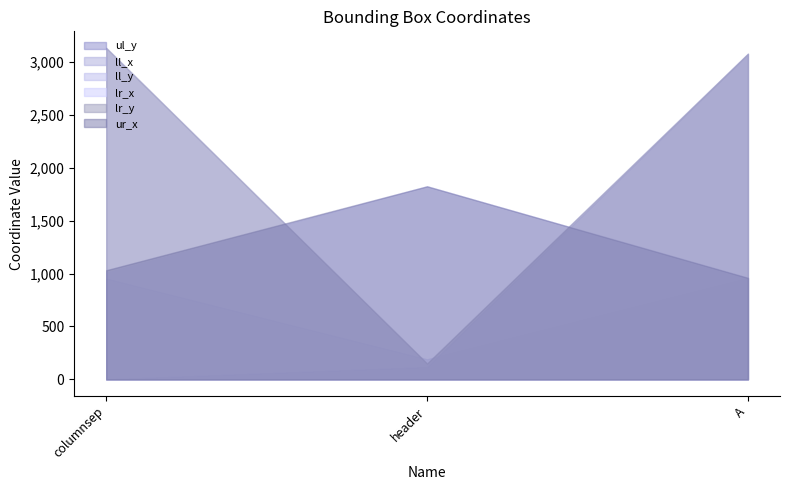

Reading left to right, list all the values displayed in this chart.

ul_y: 0	116	3078
ll_x: 954	190	958
ll_y: 3135	150	3080
lr_x: 1009	1826	960
lr_y: 3135	150	3080
ur_x: 1032	1826	960